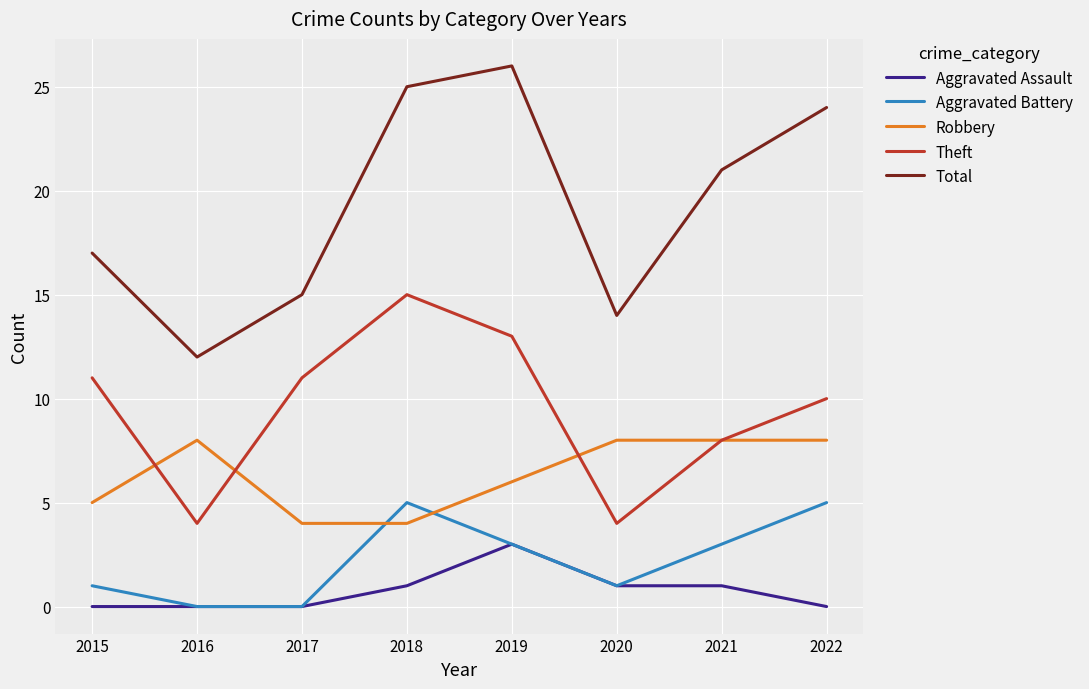

List the series in order of their peak value, highest first.

Total, Theft, Robbery, Aggravated Battery, Aggravated Assault